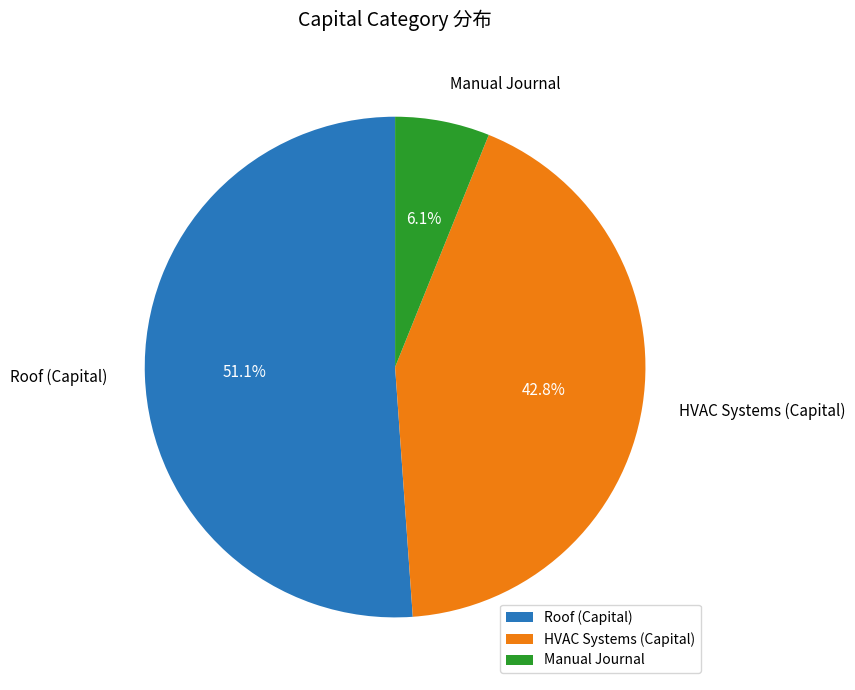

Which slice is the largest?

Roof (Capital)